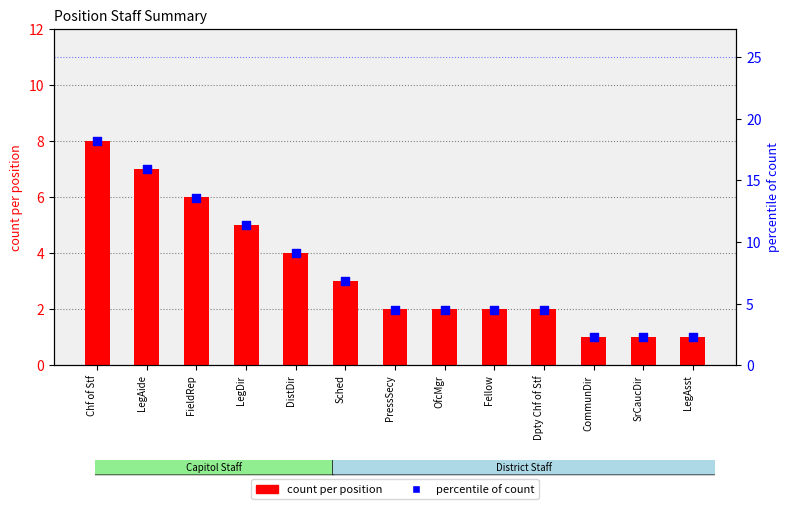

Which series reaches the maximum Y coordinate?

percentile of count